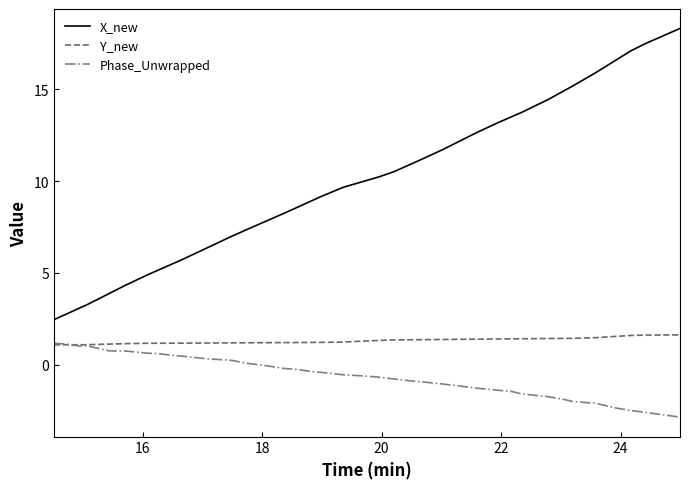

Rank the series by their average value, from highest to lowest.

X_new, Y_new, Phase_Unwrapped